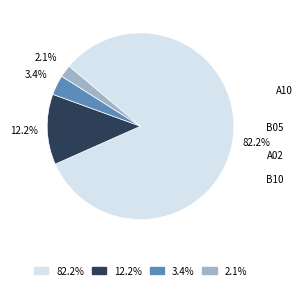

Which category has the smallest portion of the pie?

2.1%